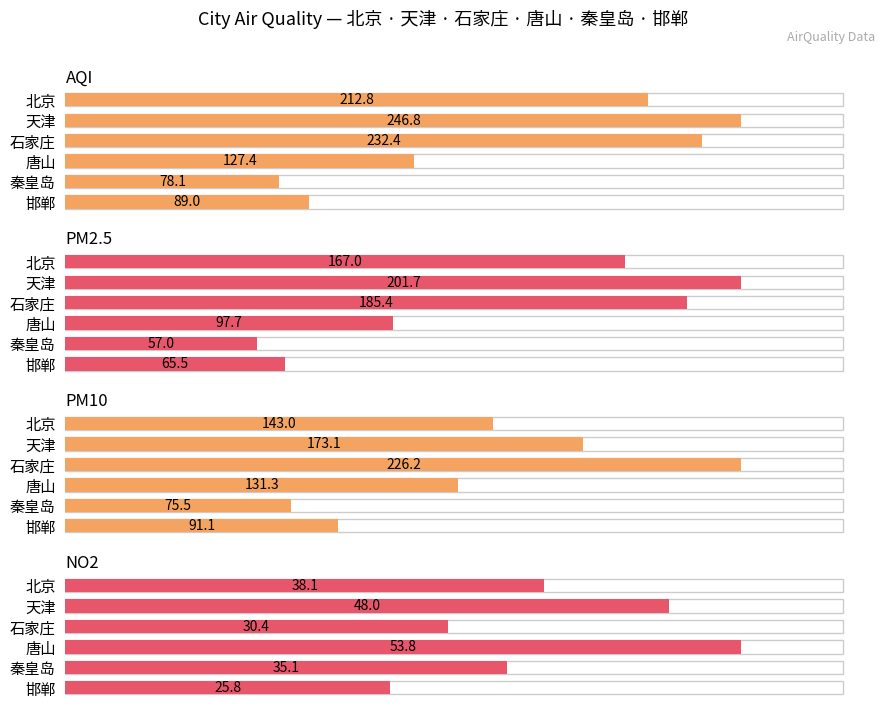

How many categories are shown in the chart?

6